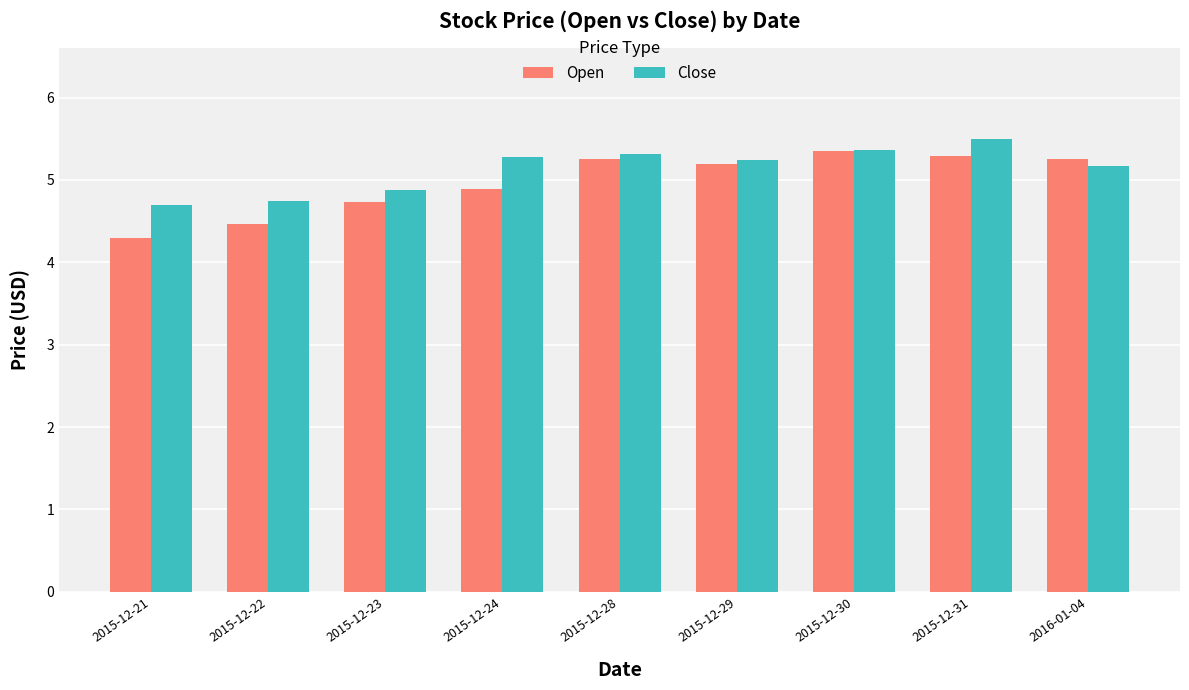

Count the Open values in the range 4 to 5.

4